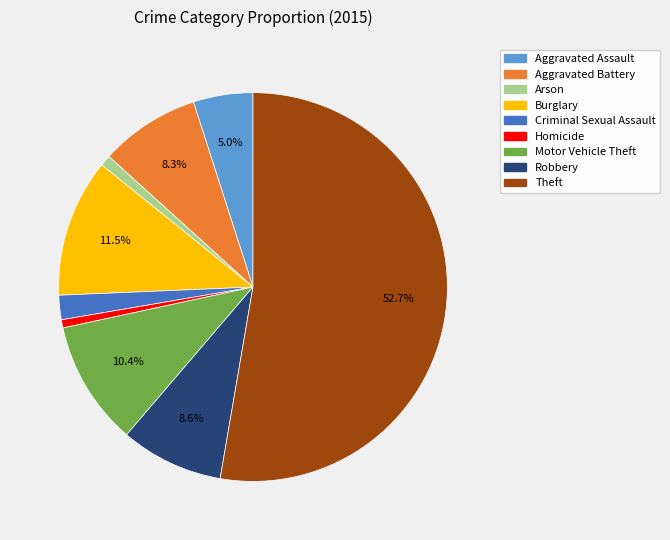

What is the total percentage of Aggravated Battery and Robbery?

16.9%